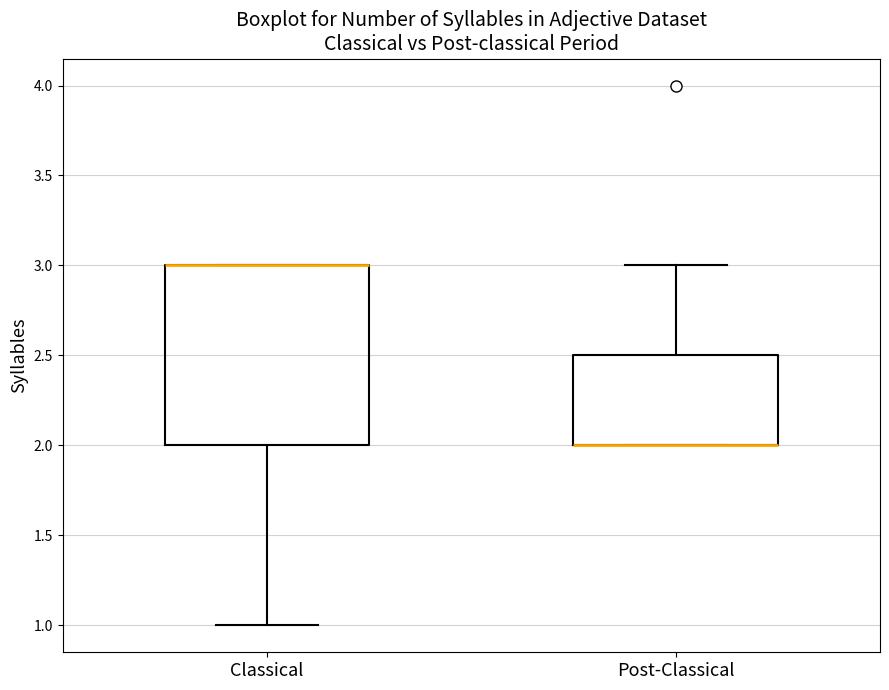

Where is the lower edge of the box for Post-Classical on the y-axis? The values are not printed on the chart, so give them approximately, as read against the axis.

2.0